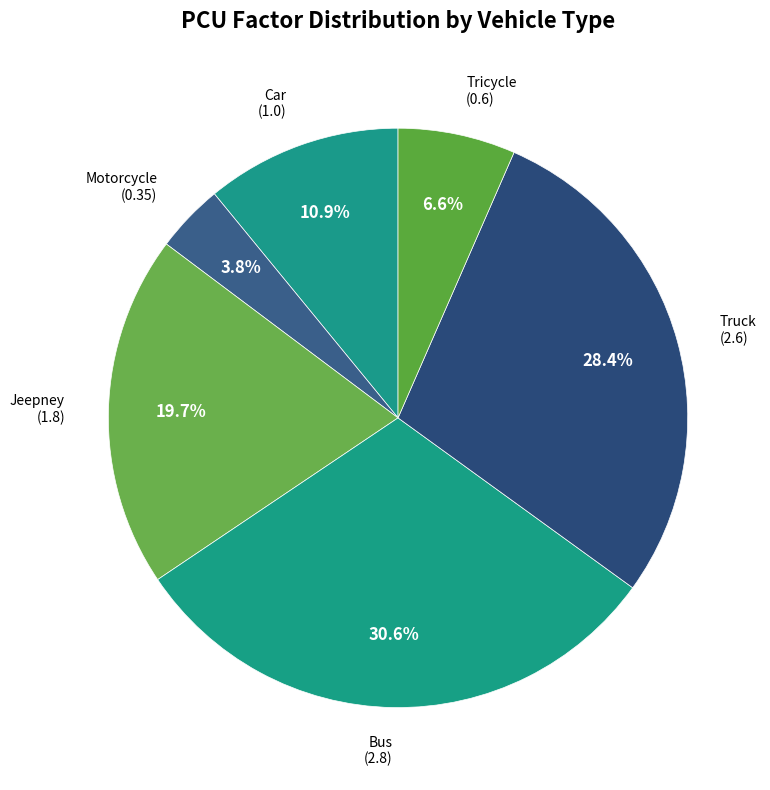

The Jeepney slice represents 20% of the pie. True or false?

True